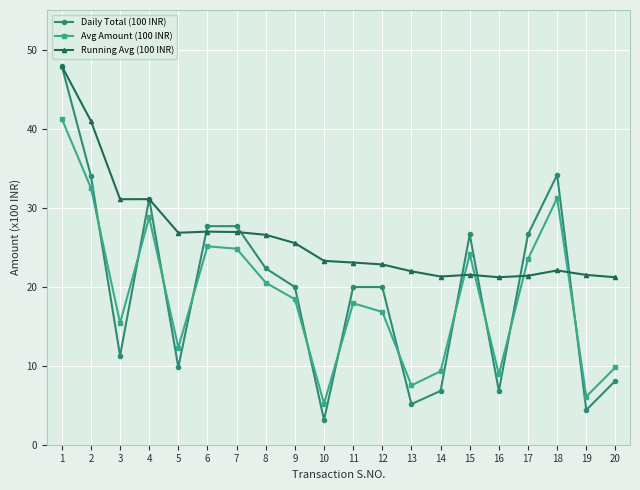

Which series changed the most between 2 and 11?

Running Avg (100 INR)